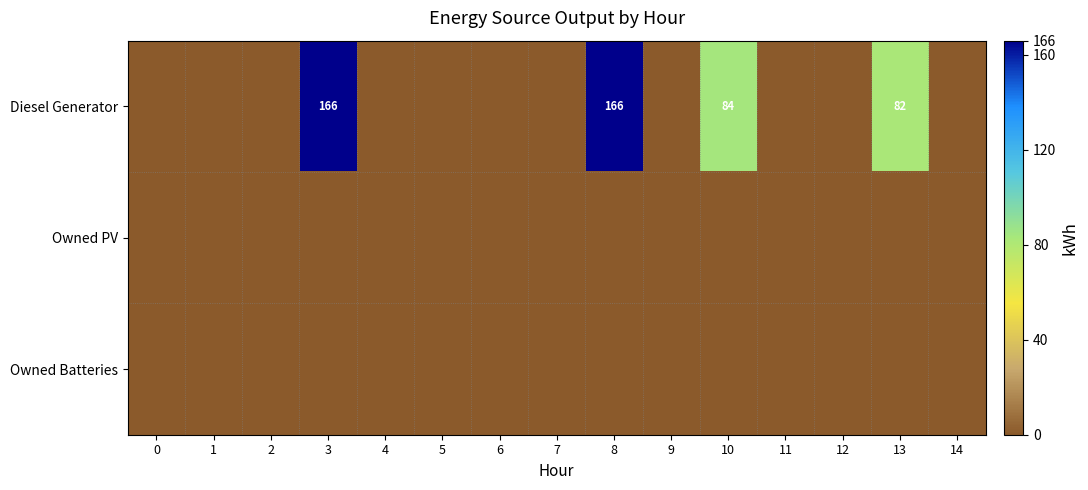

What is the highest value of the Diesel Generator series?

166.0